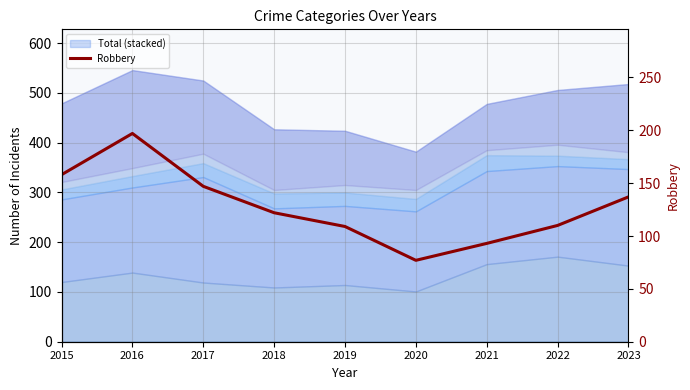

Is it true that the value at 2017 is 147?

True